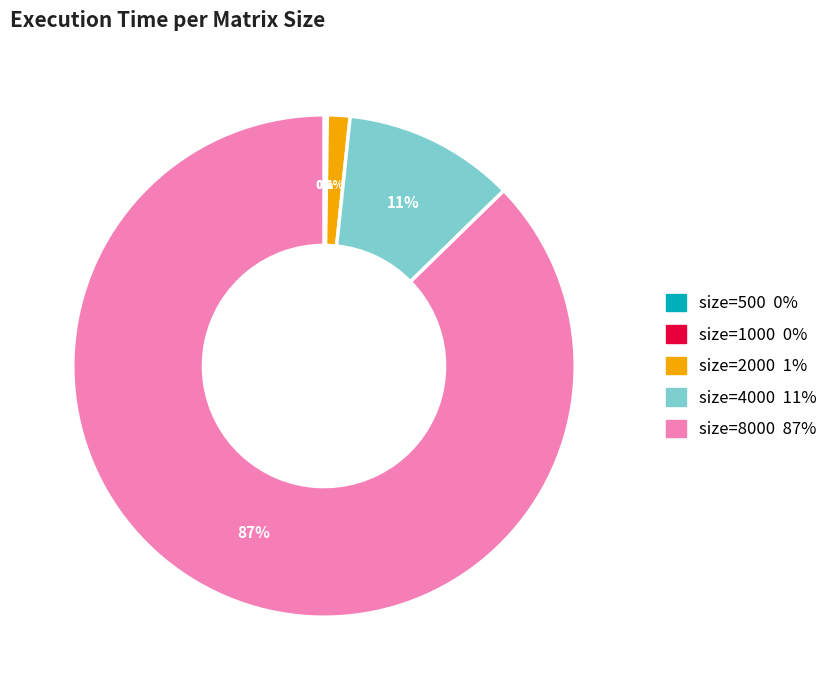

Is there any slice that represents more than half of the pie?

Yes